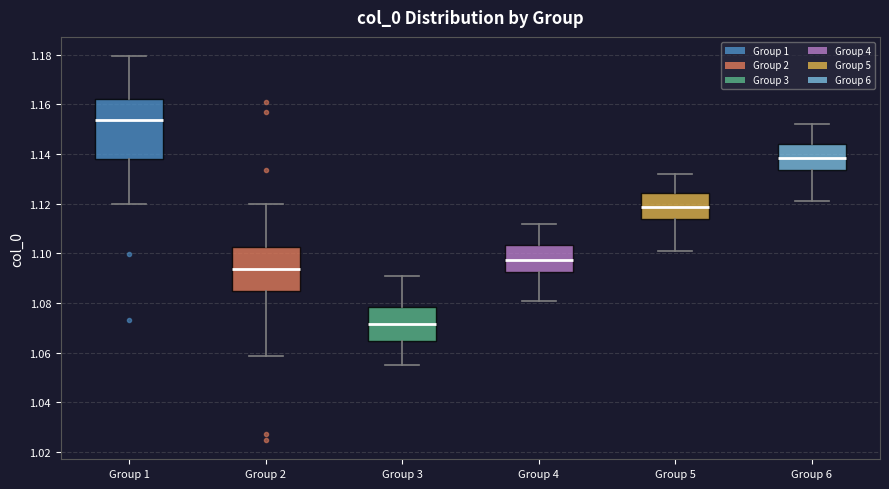

Which box is the tallest, from its lower edge to its upper edge?

Group 1